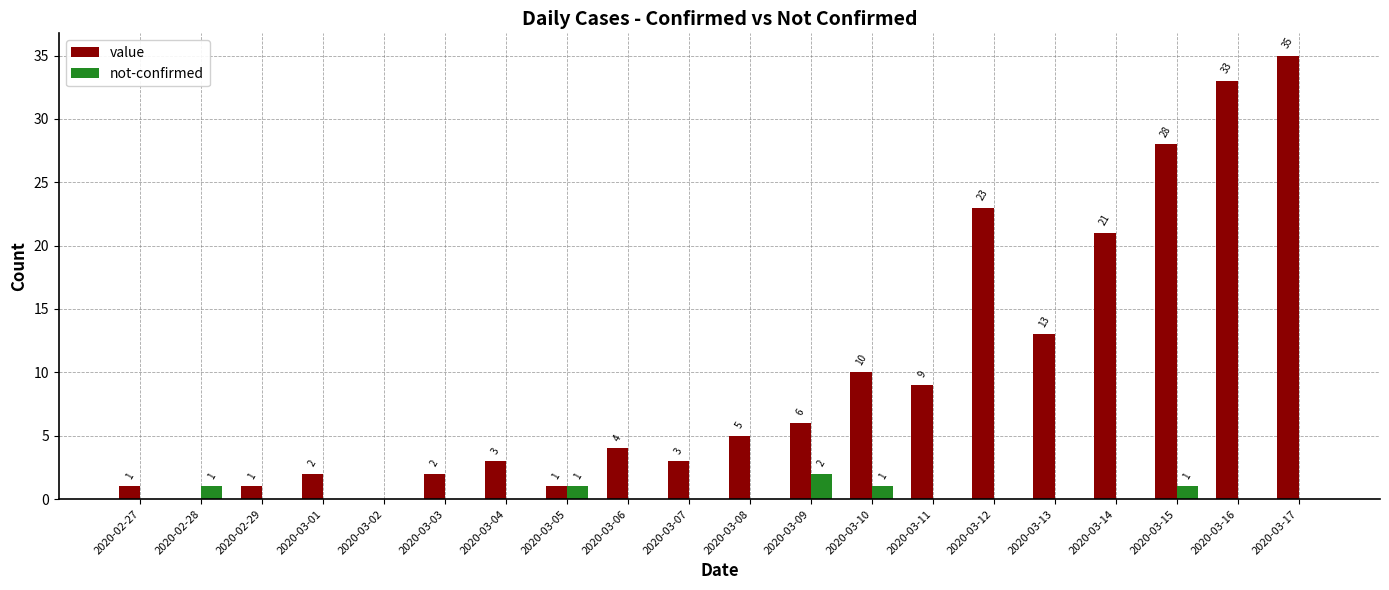

What is the difference between the value values at 2020-03-07 and 2020-03-03?

1